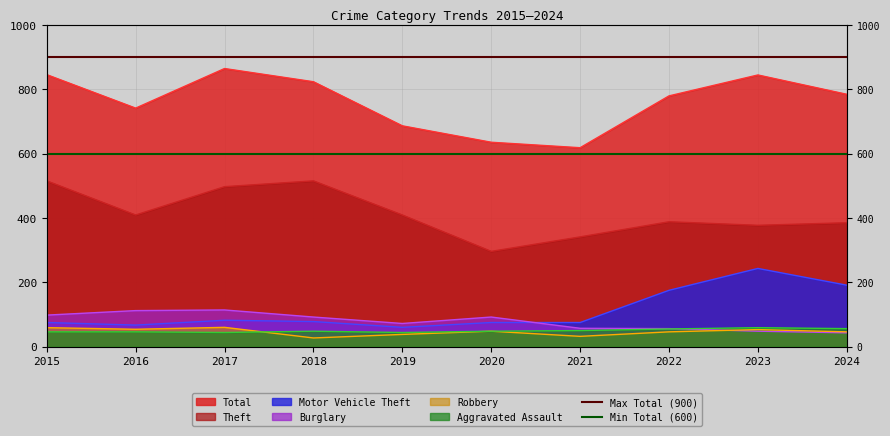

At which label does Max Total (900) reach its minimum?

2015